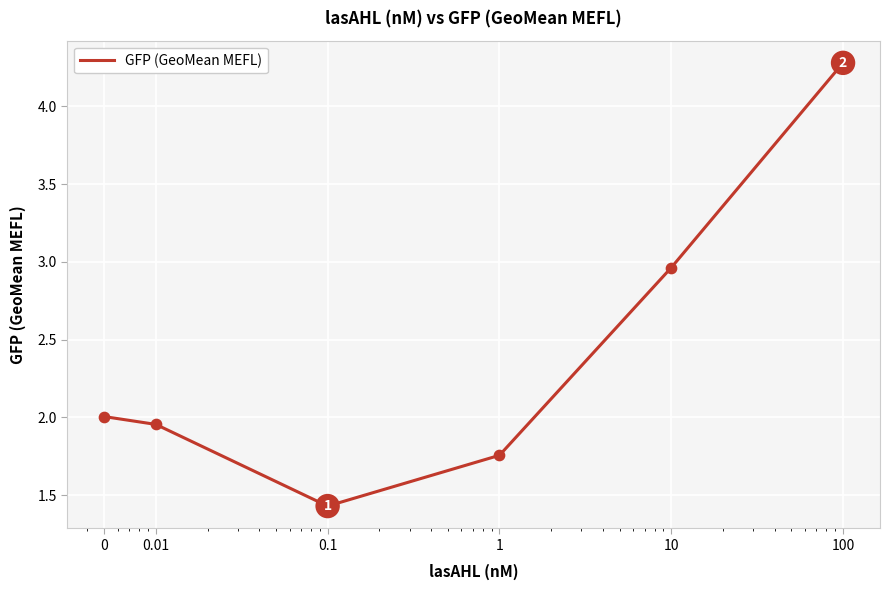

What is the minimum value shown in the chart?

1.4